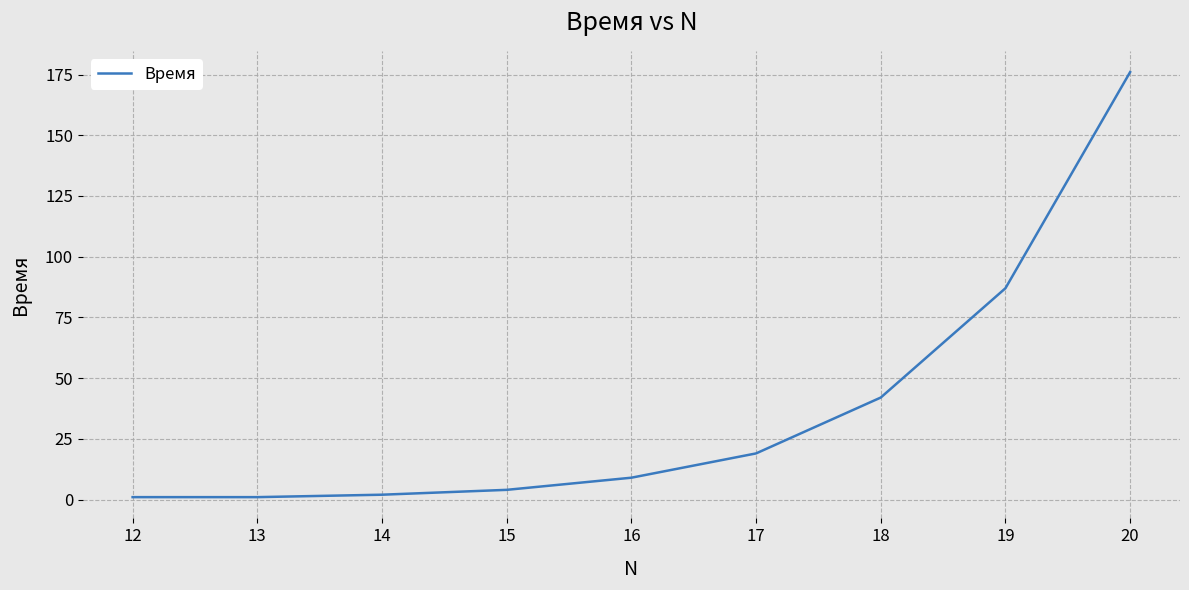

What is the difference between the maximum and minimum values?

175